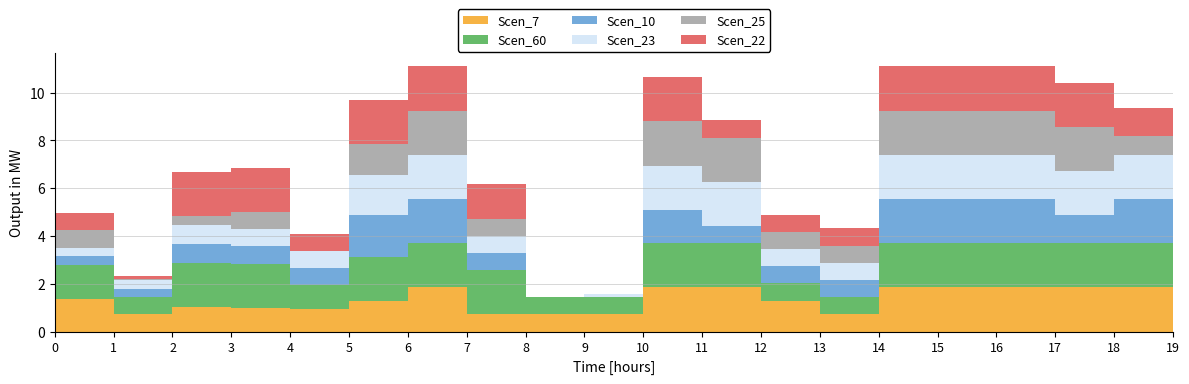

Reading left to right, transcribe all the data shown in this chart.

Scen_7: 0=1.4	1=0.7	2=1.0	3=1.0	4=1.0	5=1.3	6=1.8	7=0.7	8=0.7	9=0.7	10=1.8	11=1.8	12=1.3	13=0.7	14=1.8	15=1.8	16=1.8	17=1.8	18=1.8	19=1.8
Scen_60: 0=1.4	1=0.7	2=1.8	3=1.8	4=1.0	5=1.8	6=1.8	7=1.8	8=0.7	9=0.7	10=1.8	11=1.8	12=0.7	13=0.7	14=1.8	15=1.8	16=1.8	17=1.8	18=1.8	19=1.8
Scen_10: 0=0.4	1=0.4	2=0.8	3=0.7	4=0.7	5=1.8	6=1.8	7=0.7	8=0.0	9=0.0	10=1.4	11=0.7	12=0.7	13=0.7	14=1.8	15=1.8	16=1.8	17=1.2	18=1.8	19=1.8
Scen_23: 0=0.4	1=0.4	2=0.8	3=0.7	4=0.7	5=1.7	6=1.8	7=0.7	8=0.0	9=0.1	10=1.8	11=1.8	12=0.7	13=0.7	14=1.8	15=1.8	16=1.8	17=1.8	18=1.8	19=1.8
Scen_25: 0=0.7	1=0.0	2=0.4	3=0.7	4=0.0	5=1.3	6=1.8	7=0.7	8=0.0	9=0.0	10=1.8	11=1.8	12=0.7	13=0.7	14=1.8	15=1.8	16=1.8	17=1.8	18=0.8	19=0.7
Scen_22: 0=0.7	1=0.1	2=1.8	3=1.8	4=0.7	5=1.8	6=1.8	7=1.4	8=0.0	9=0.0	10=1.8	11=0.7	12=0.7	13=0.7	14=1.8	15=1.8	16=1.8	17=1.8	18=1.2	19=0.7